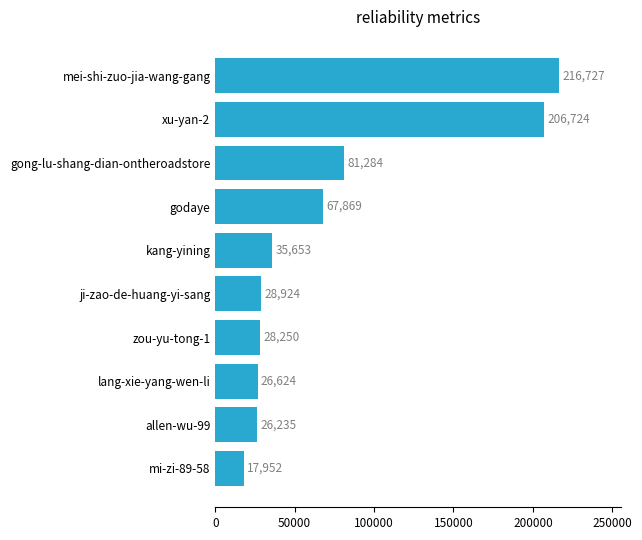

The chart shows a value of 81257 at mei-shi-zuo-jia-wang-gang. True or false?

False